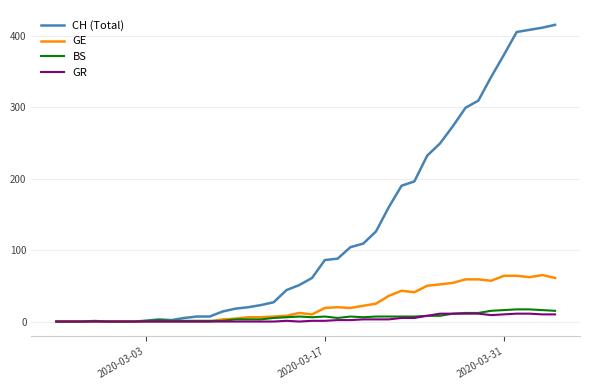

Which series has the largest range (max minus min)?

CH (Total)